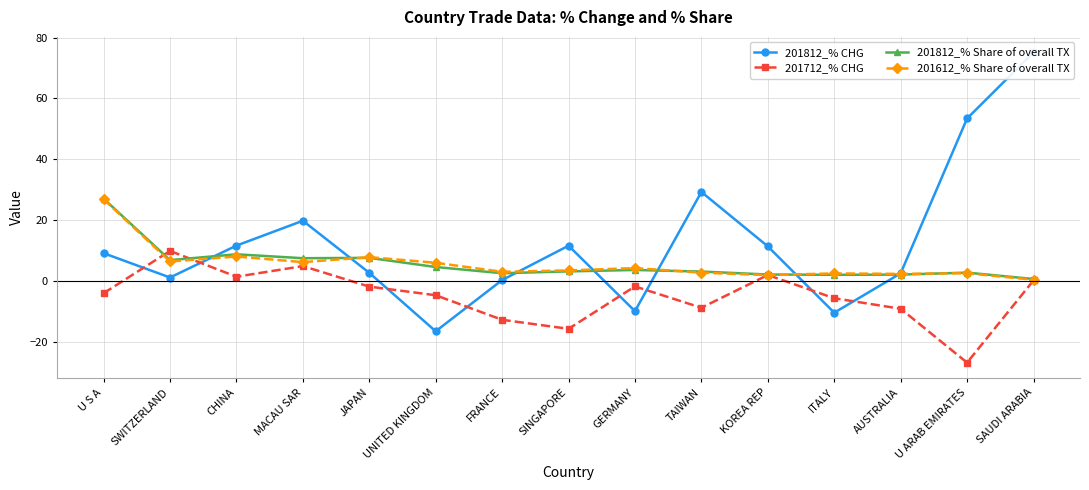

What is the label of the 6th point from the right?

TAIWAN